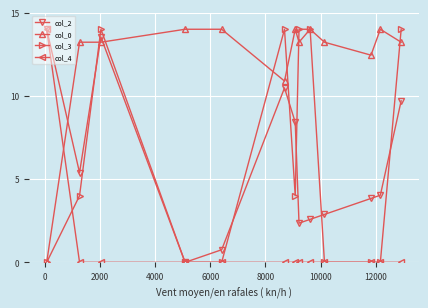

Reading left to right, list all the values displayed in this chart.

col_2: 14.0	5.4	13.5	0.0	0.8	10.5	8.4	2.4	2.6	2.9	3.8	4.0	9.7
col_0: 0.0	13.2	13.2	14.0	14.0	10.9	14.0	13.2	14.0	13.2	12.4	14.0	13.2
col_3: 0.0	4.0	14.0	0.0	0.0	14.0	4.0	14.0	14.0	0.0	0.0	0.0	14.0
col_4: 14.0	0.0	0.0	0.0	0.0	0.0	0.0	0.0	0.0	0.0	0.0	0.0	0.0